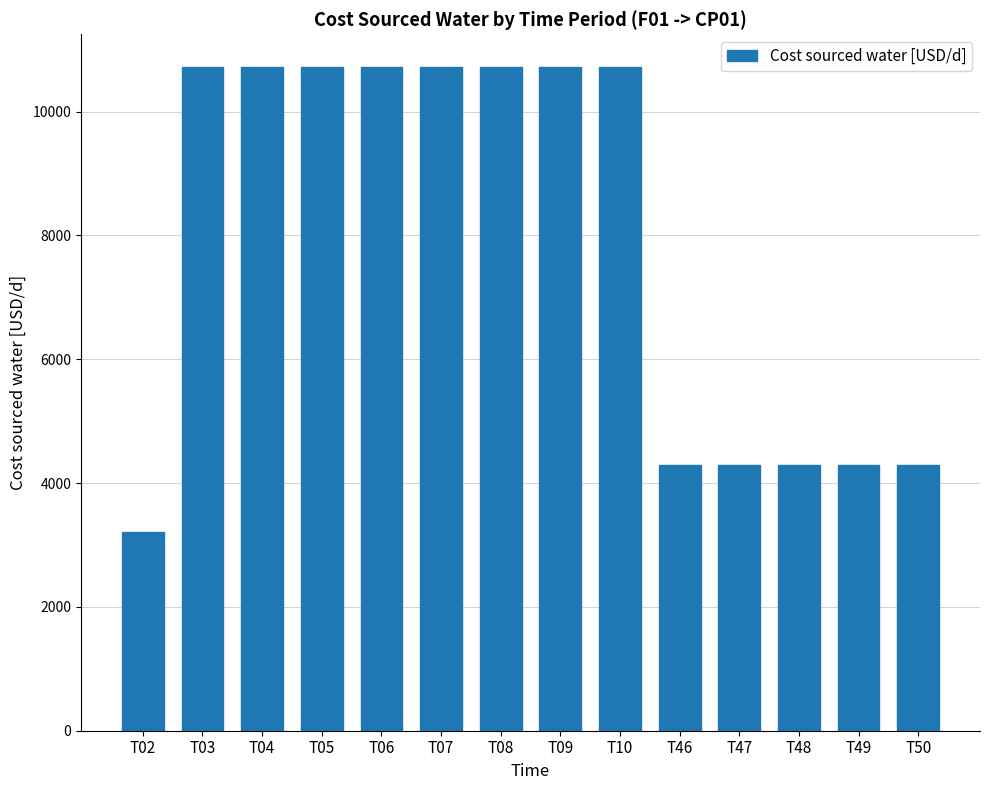

What is the value of the 4th bar from the left?

10714.3